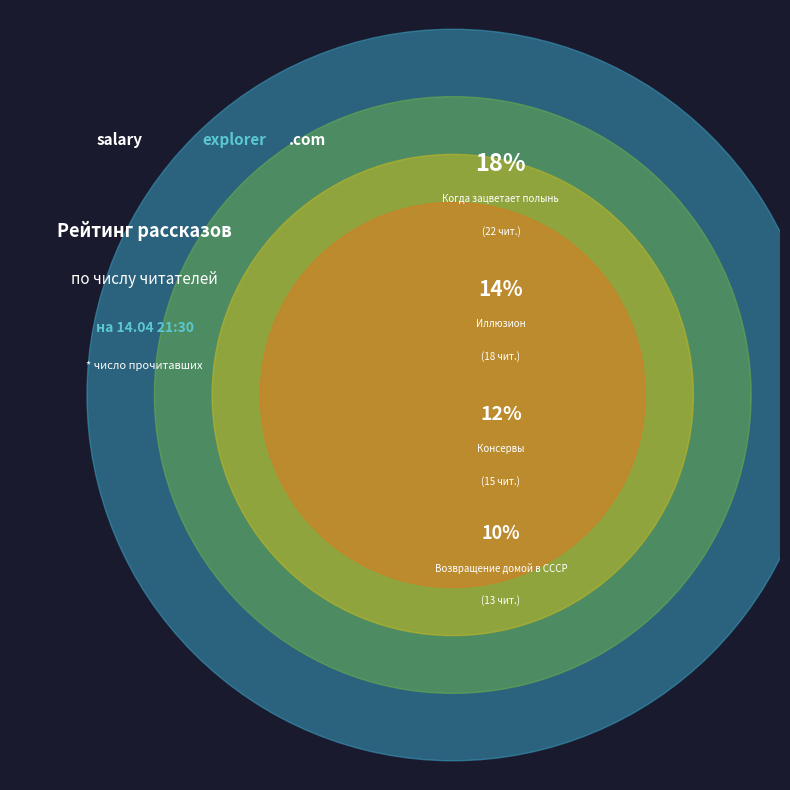

Is there a majority slice in this chart?

No